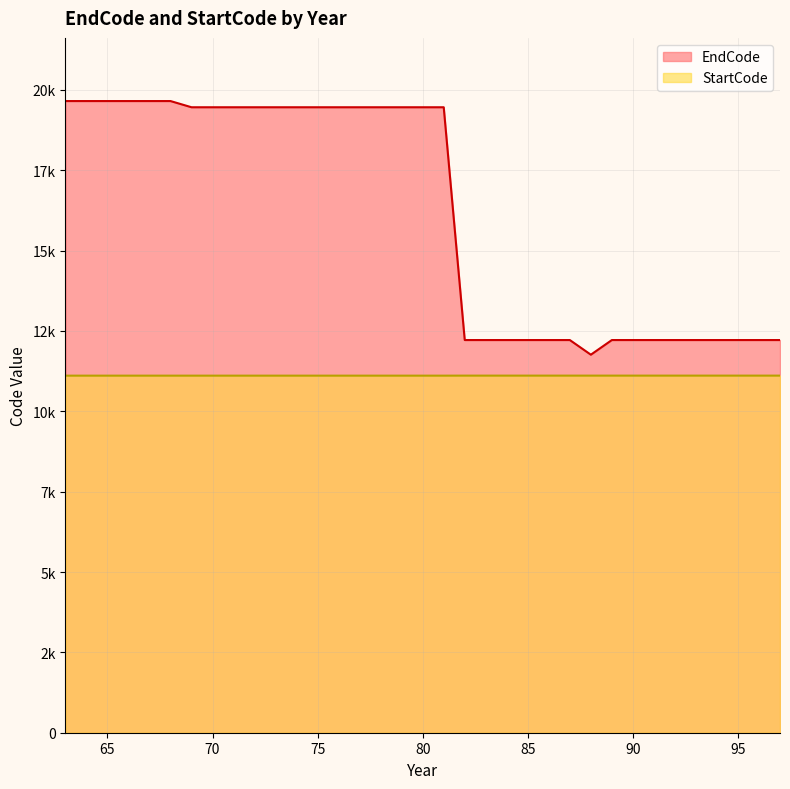

Rank the categories by EndCode value from lowest to highest.

88, 82, 83, 84, 85, 86, 87, 89, 90, 91, 92, 93, 94, 95, 96, 97, 69, 70, 71, 72, 73, 74, 75, 76, 77, 78, 79, 80, 81, 63, 64, 65, 66, 67, 68